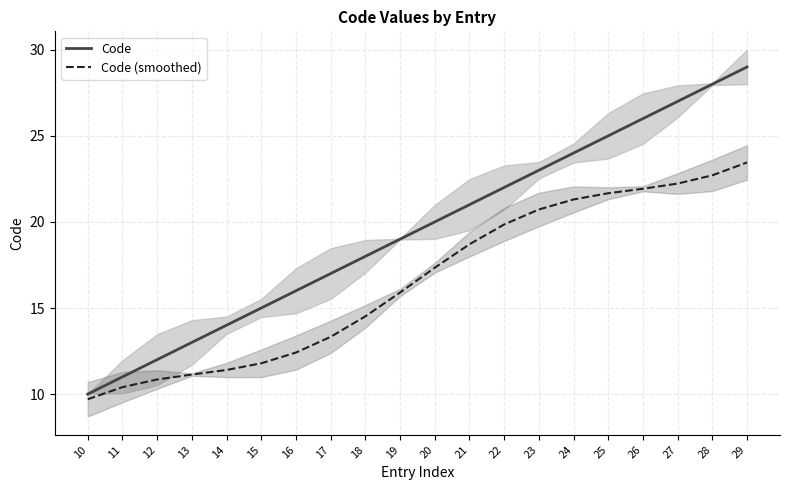

True or false: Code (smoothed) and Code cross at least once.

False